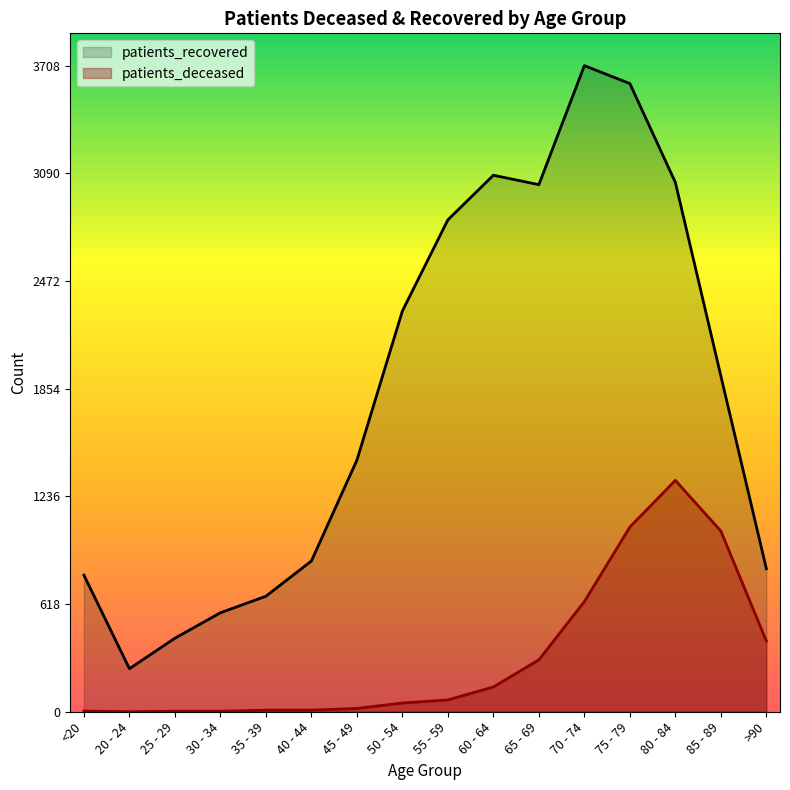

True or false: patients_deceased and patients_recovered intersect in this chart.

False